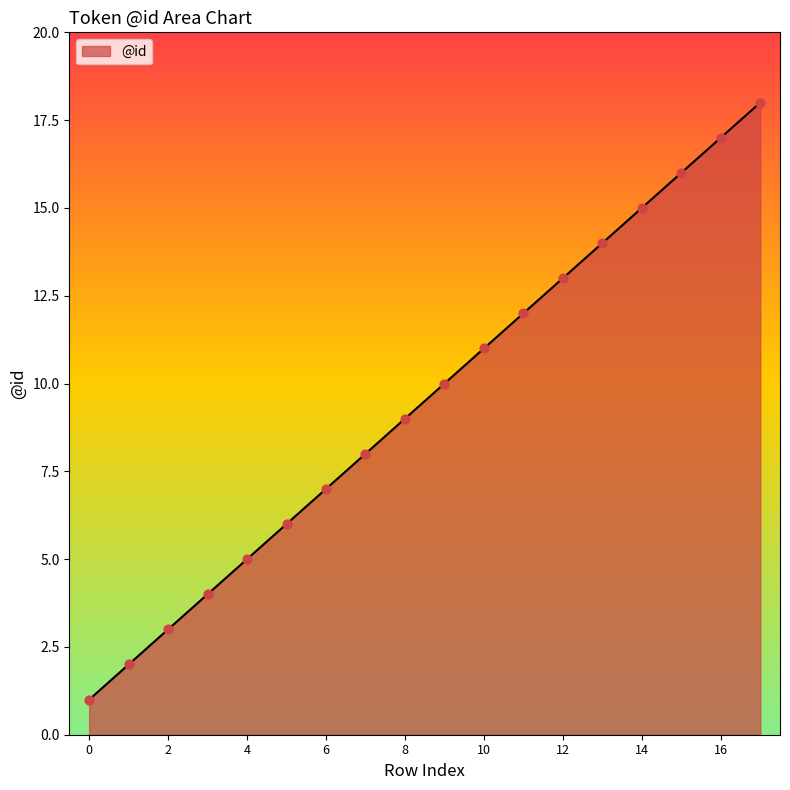

What is the maximum value shown in the chart?

18